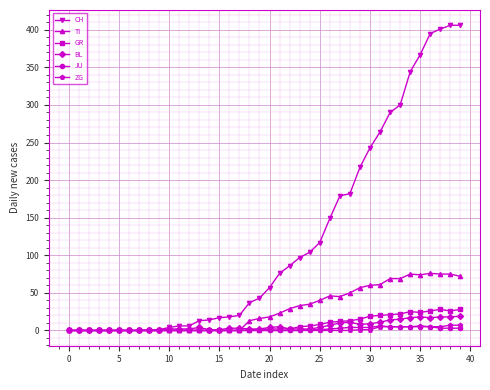

Which series has the largest total across all categories?

CH